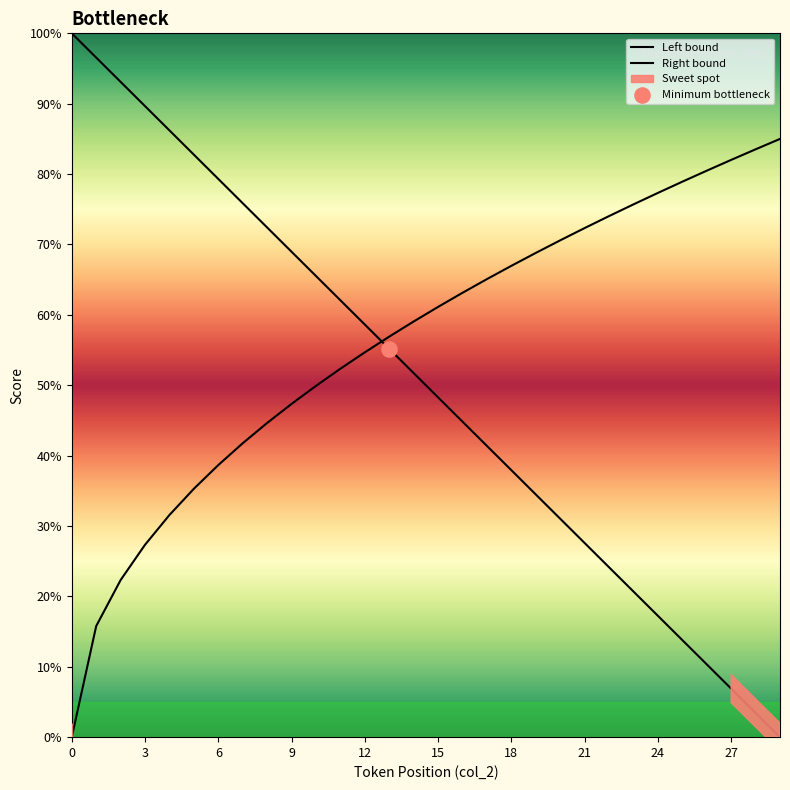

Which series reaches the maximum Y coordinate?

Left bound